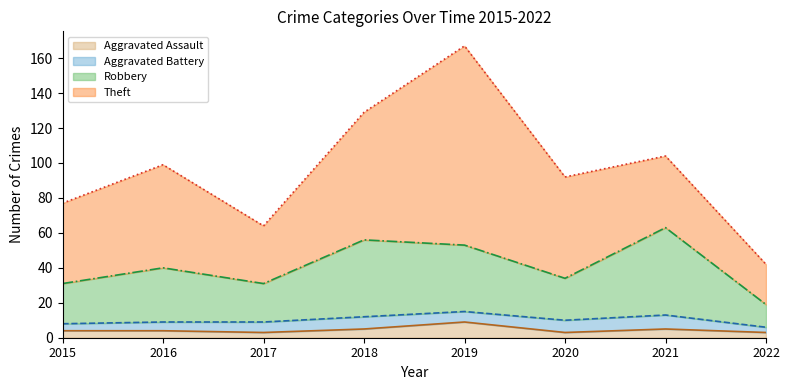

The Robbery series shows 41 at 2015. True or false?

False